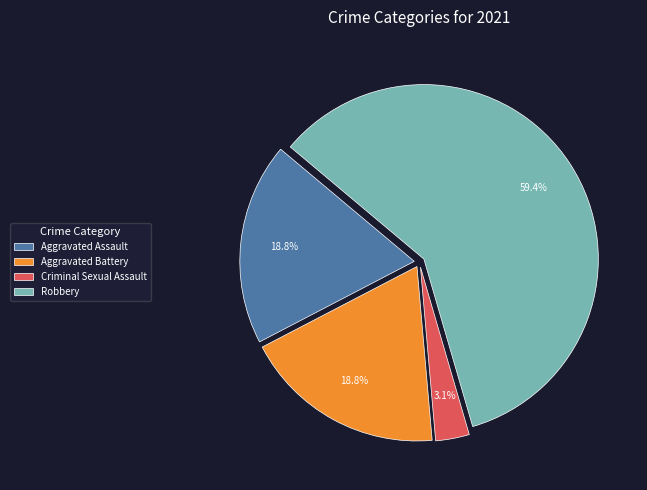

Count the number of slices in the pie.

4